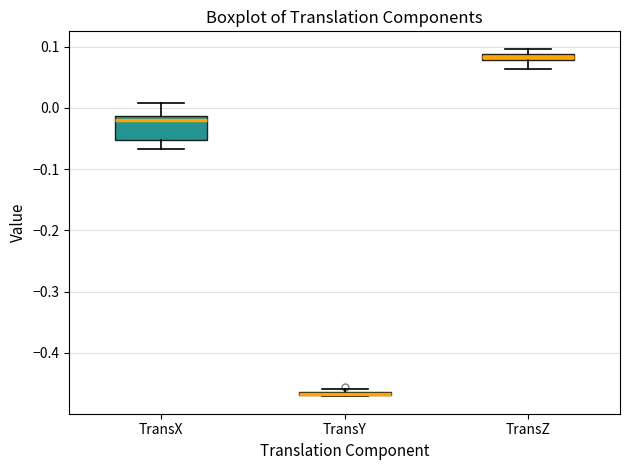

Where is the lower edge of the box for TransX on the y-axis? The values are not printed on the chart, so give them approximately, as read against the axis.

-0.05